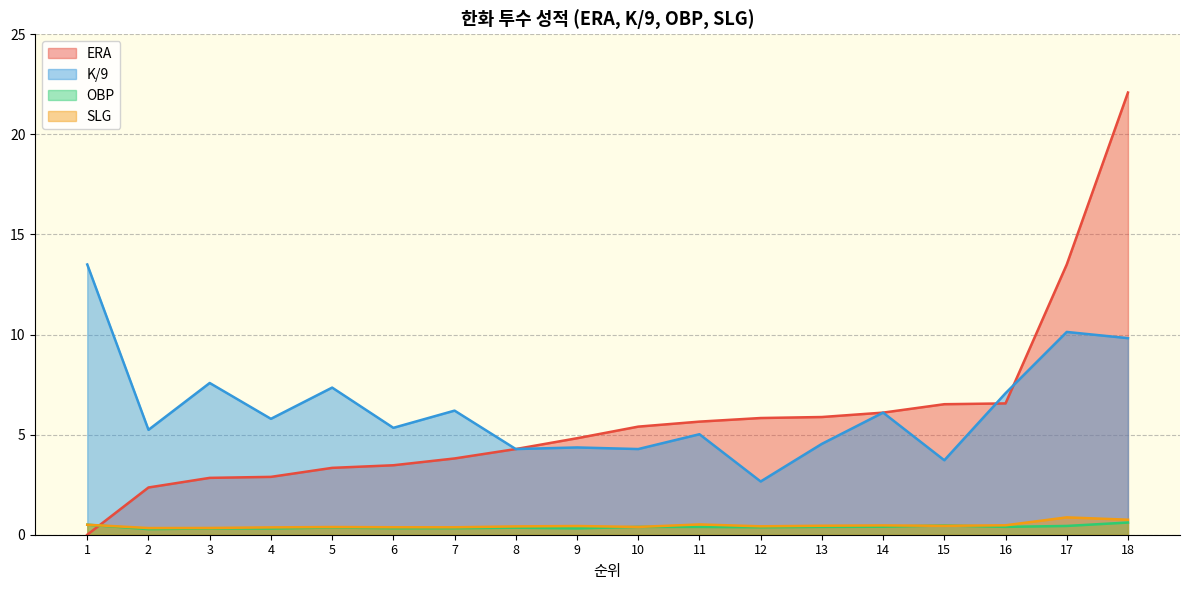

Which series has the largest total across all categories?

K/9